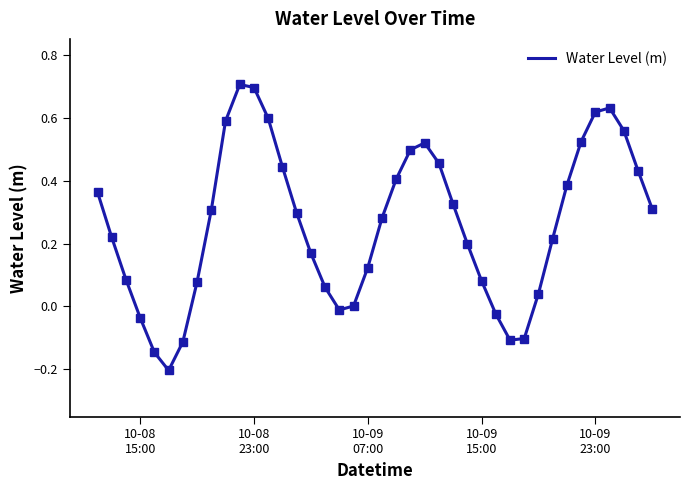

Is this an area chart (filled region under the line)?

No